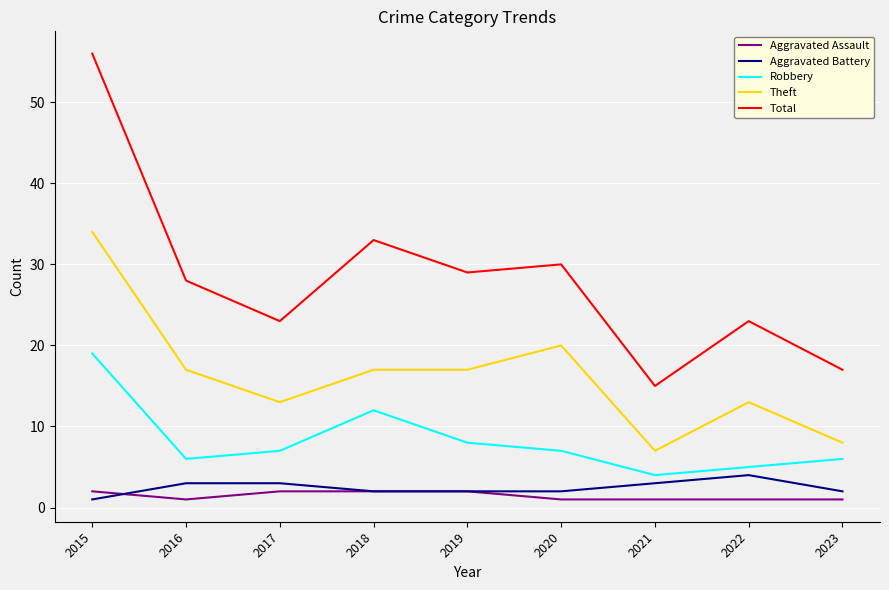

Which label corresponds to the largest value in the chart?

2015